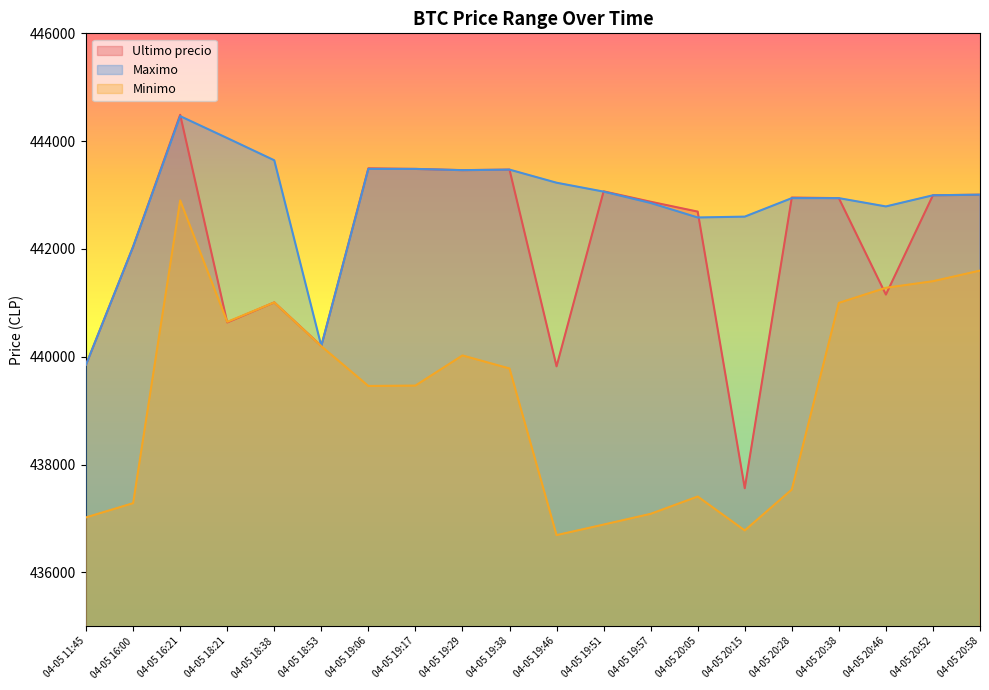

Is the value of Ultimo precio at 04-05 19:29 greater than the value of Minimo at 04-05 19:51?

Yes